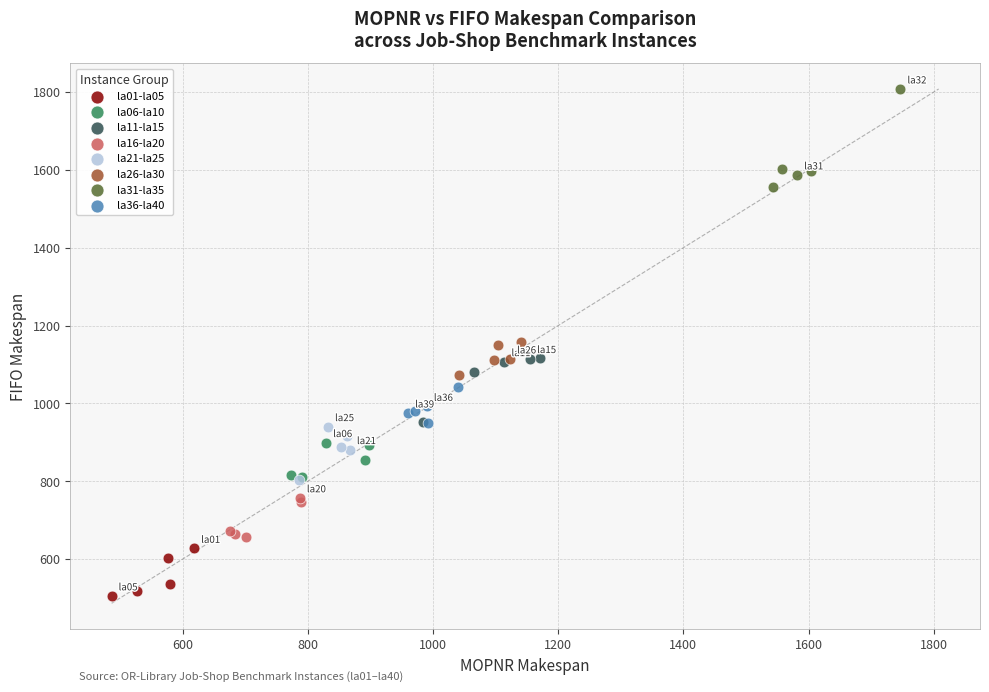

Which series contains the lowest Y value?

la01-la05